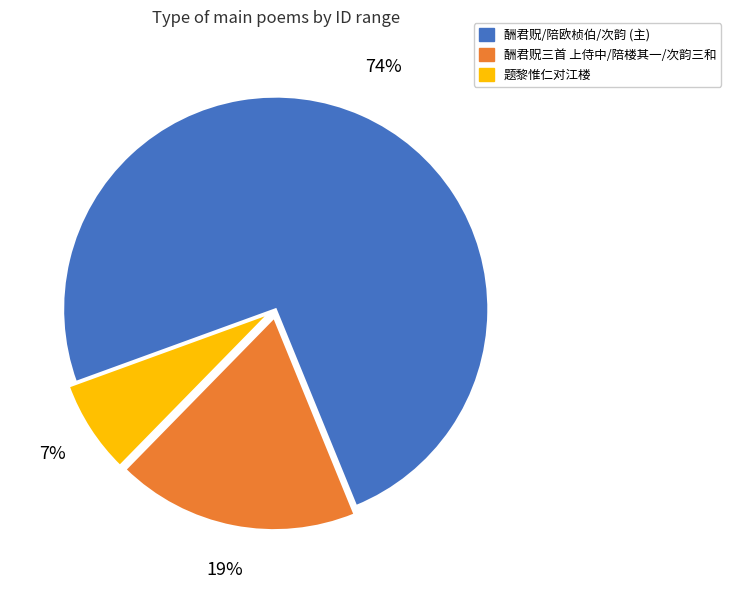

Does any single category account for the majority?

Yes